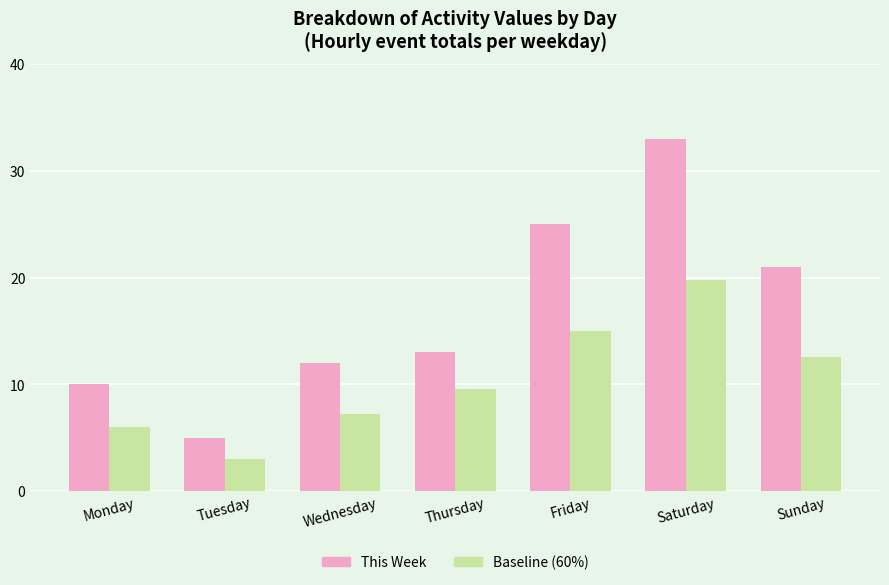

What is the spread (max minus min) of values at Monday?

4.0